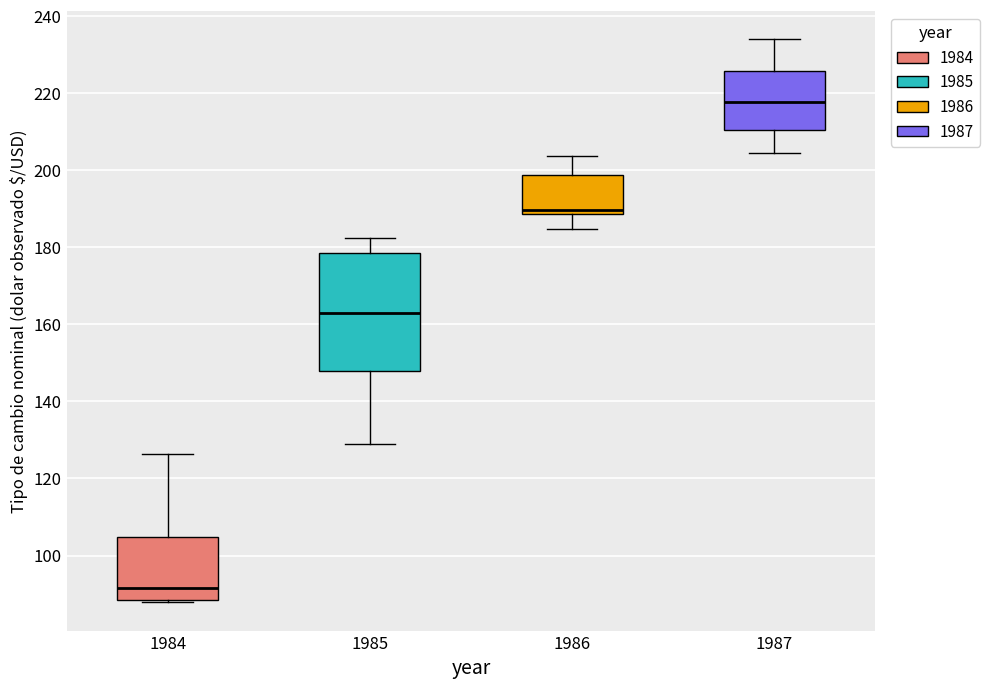

Where does the median line of the box at x = 1984 sit on the y-axis? The values are not printed on the chart, so give them approximately, as read against the axis.

92